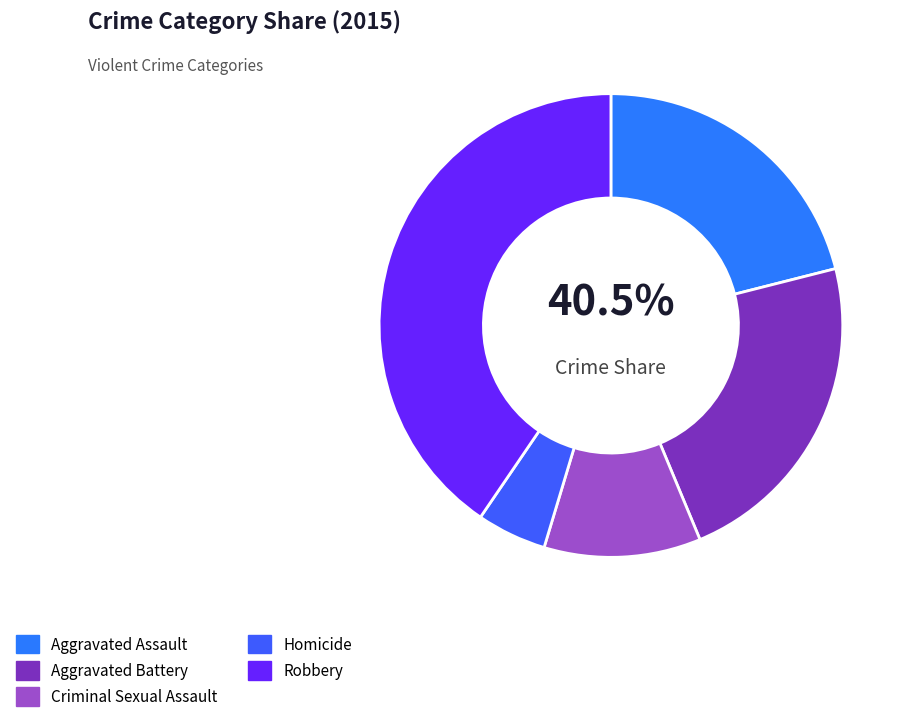

Which has a higher value, Criminal Sexual Assault or Robbery?

Robbery